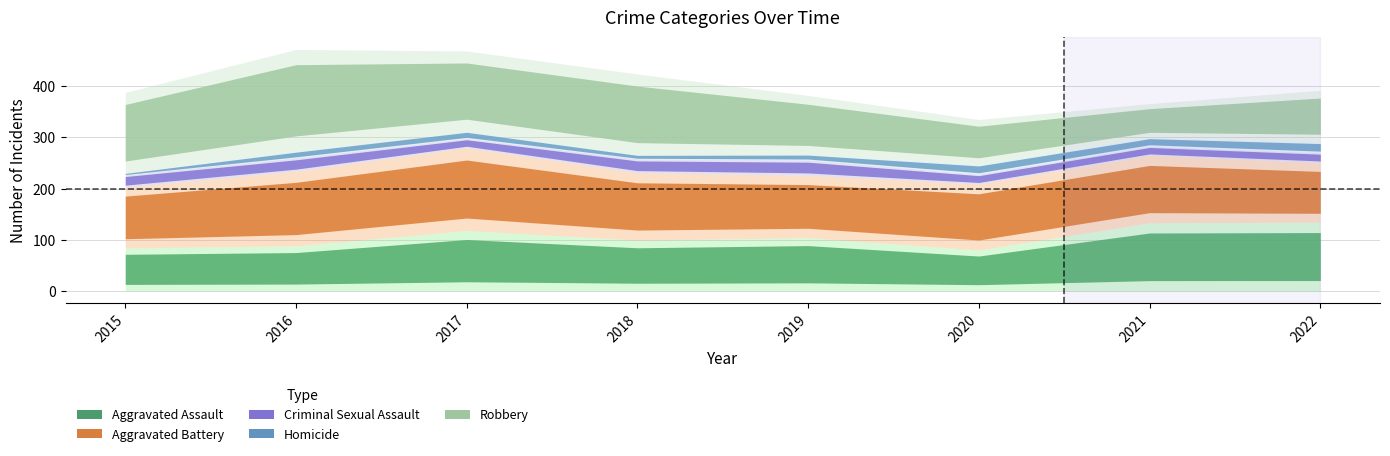

True or false: Homicide and Aggravated Battery cross at least once.

False